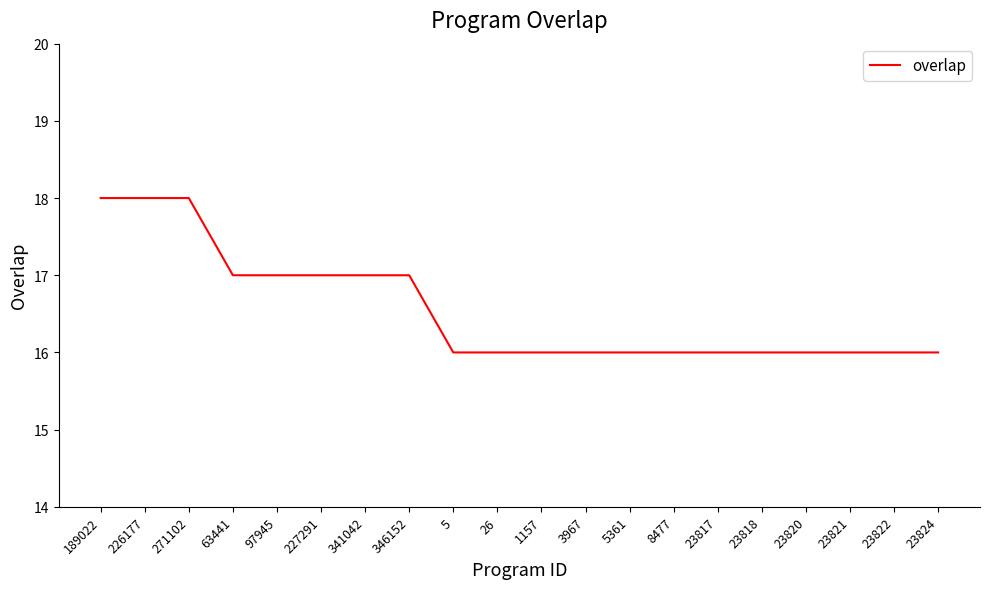

The chart shows a value of 28 at 5361. True or false?

False